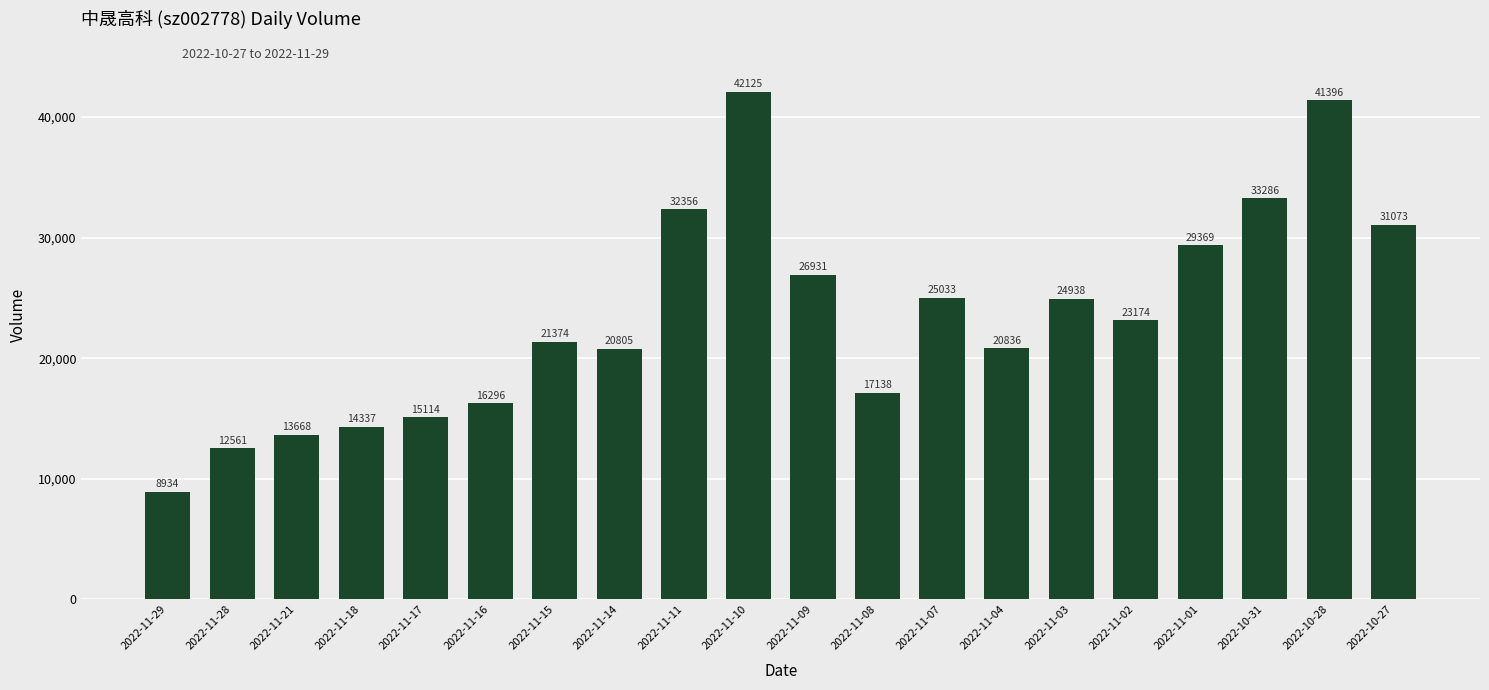

Which label corresponds to the smallest value in the chart?

2022-11-29